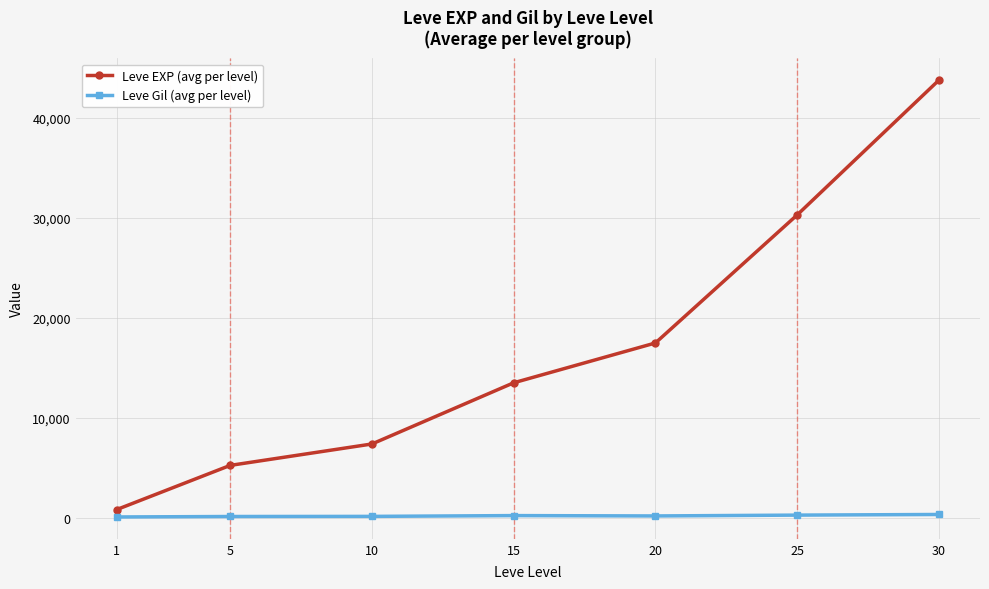

How many series are shown in this chart?

2